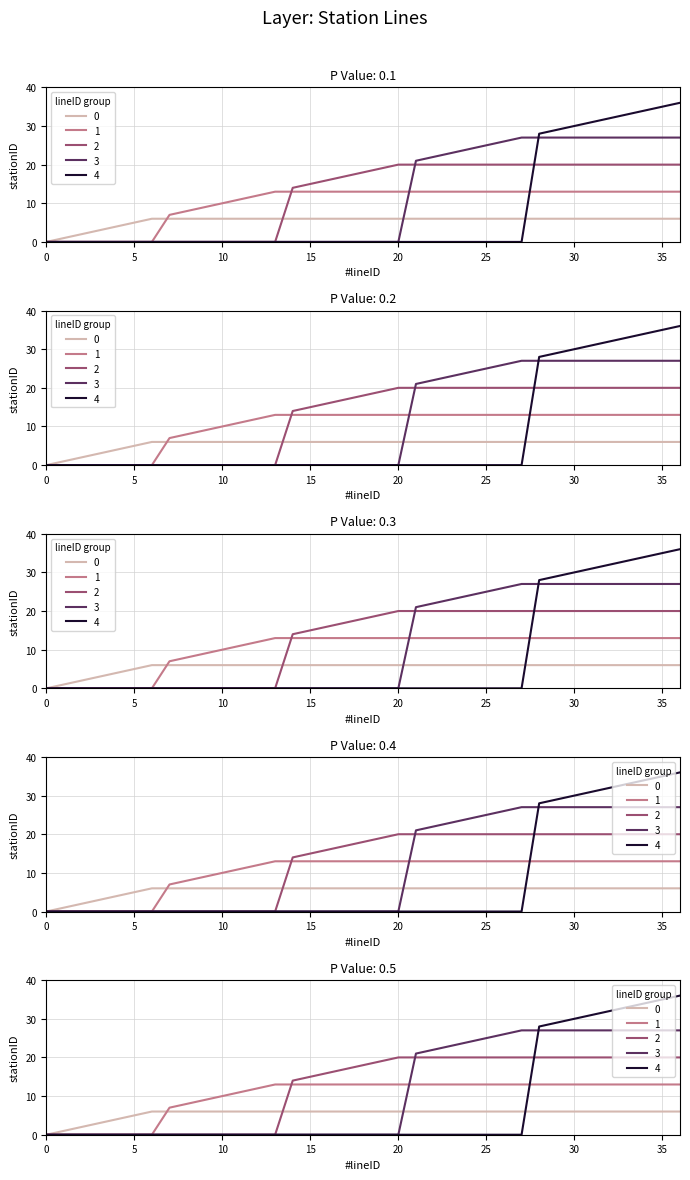

How many distinct data groups are displayed?

5